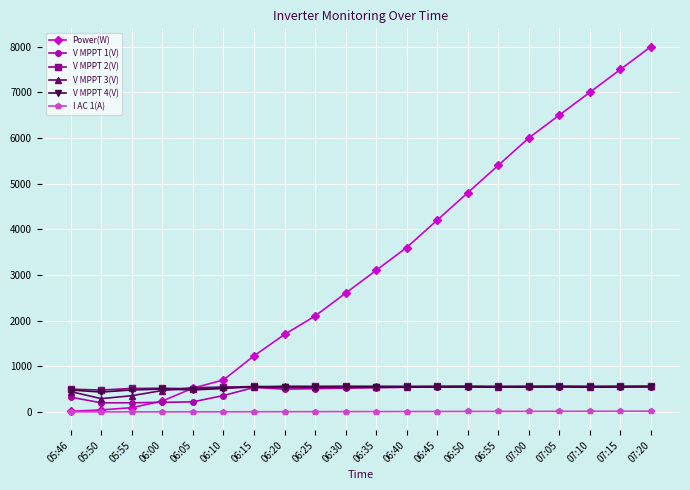

What is the label of the 13th point from the right?

06:20